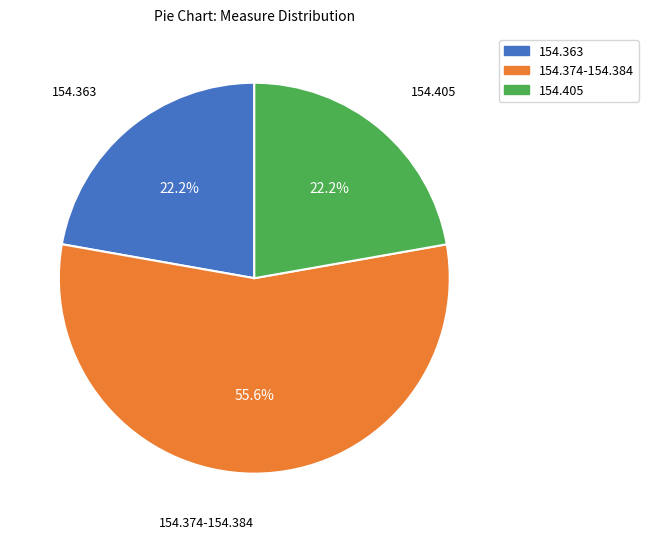

Is there any slice that represents more than half of the pie?

Yes